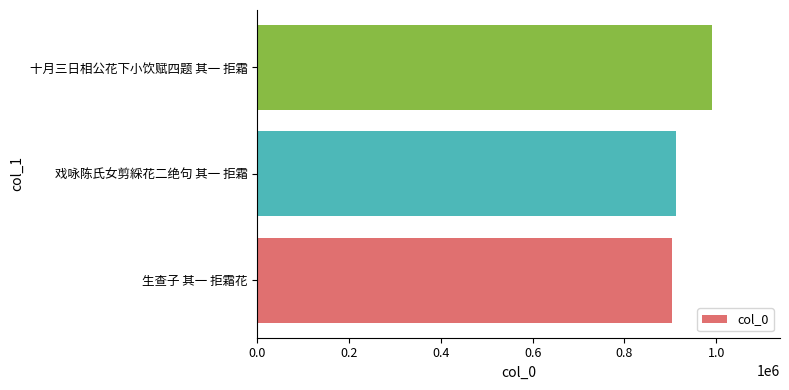

What is the maximum value shown in the chart?

990535